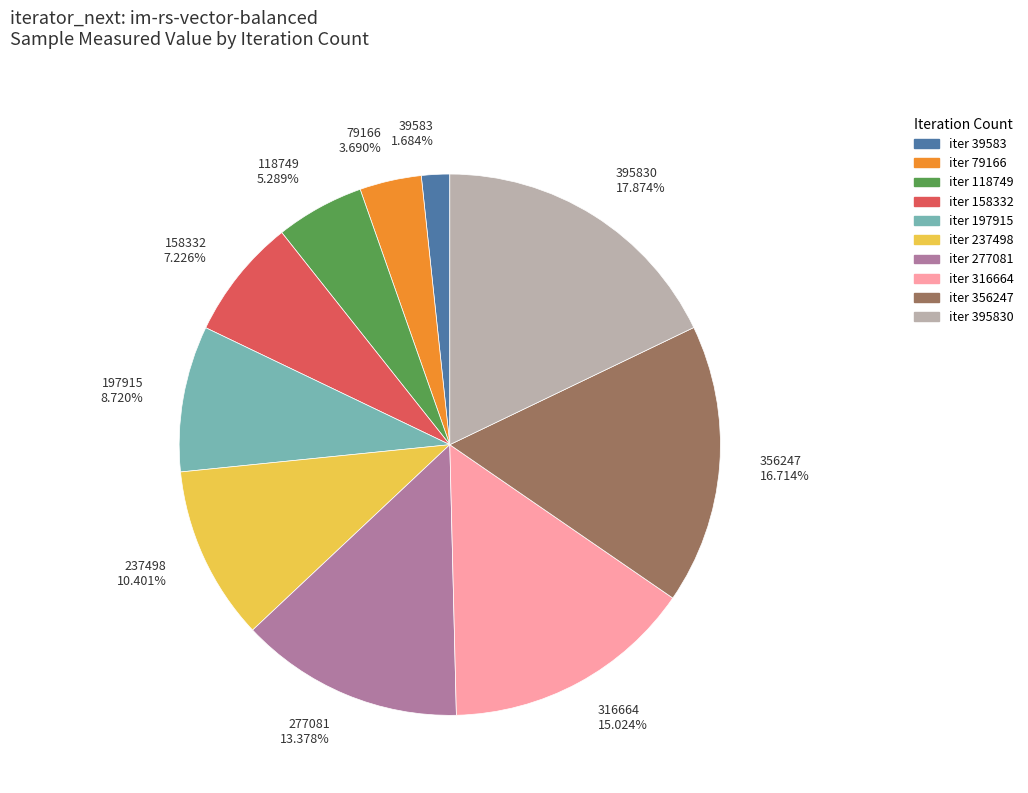

Is there a majority slice in this chart?

No